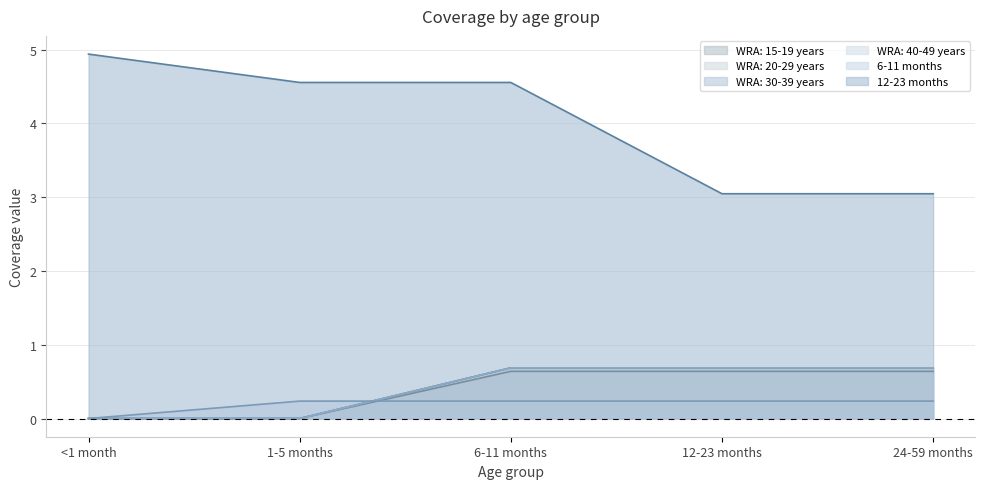

Where is WRA: 15-19 years nearest to the value 0?

<1 month